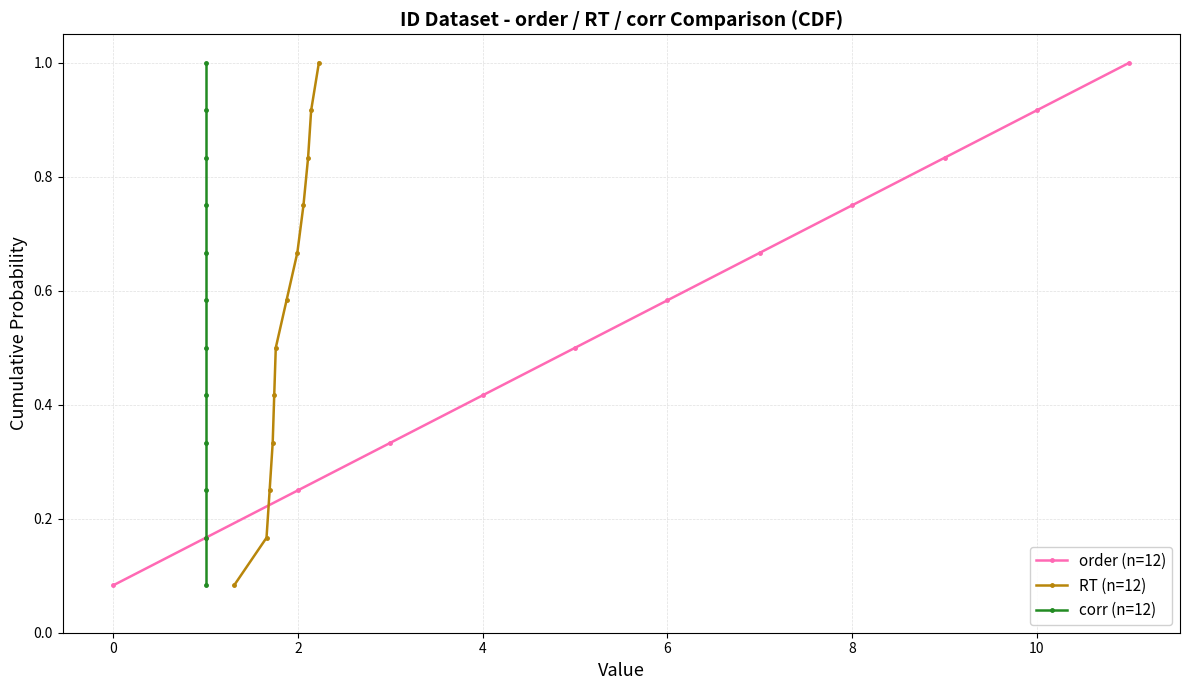

Read the order (n=12) value at 9.

0.8